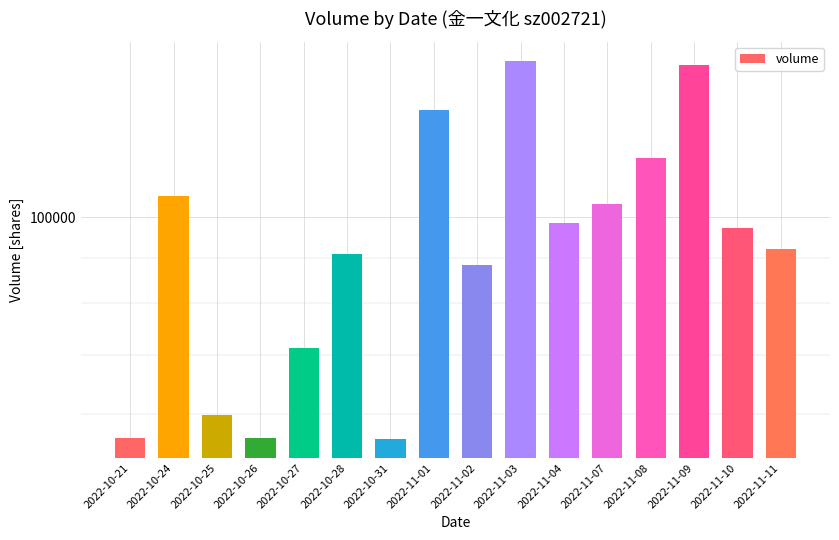

What is the change in value from 2022-10-24 to 2022-10-27?

-34409